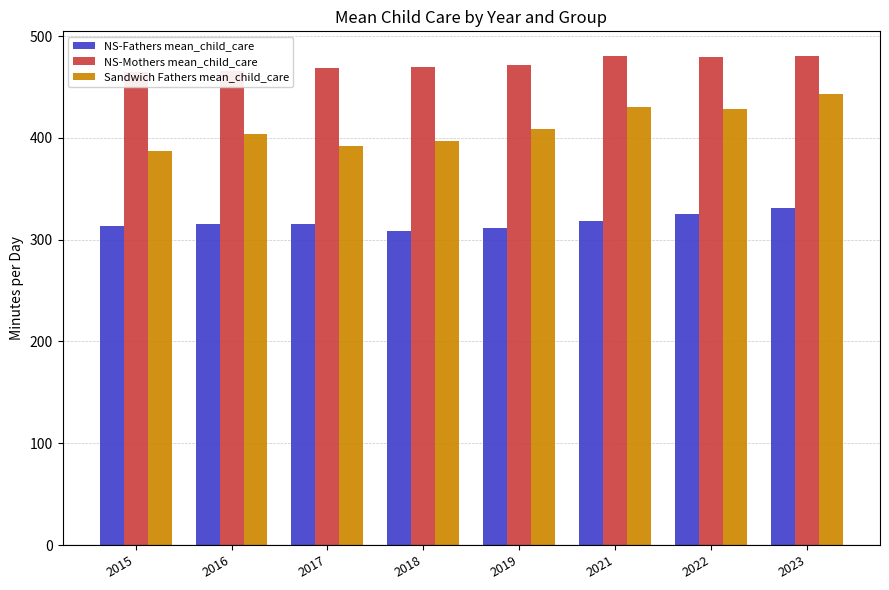

The value of NS-Fathers mean_child_care at 2022 is 325.0. True or false?

True